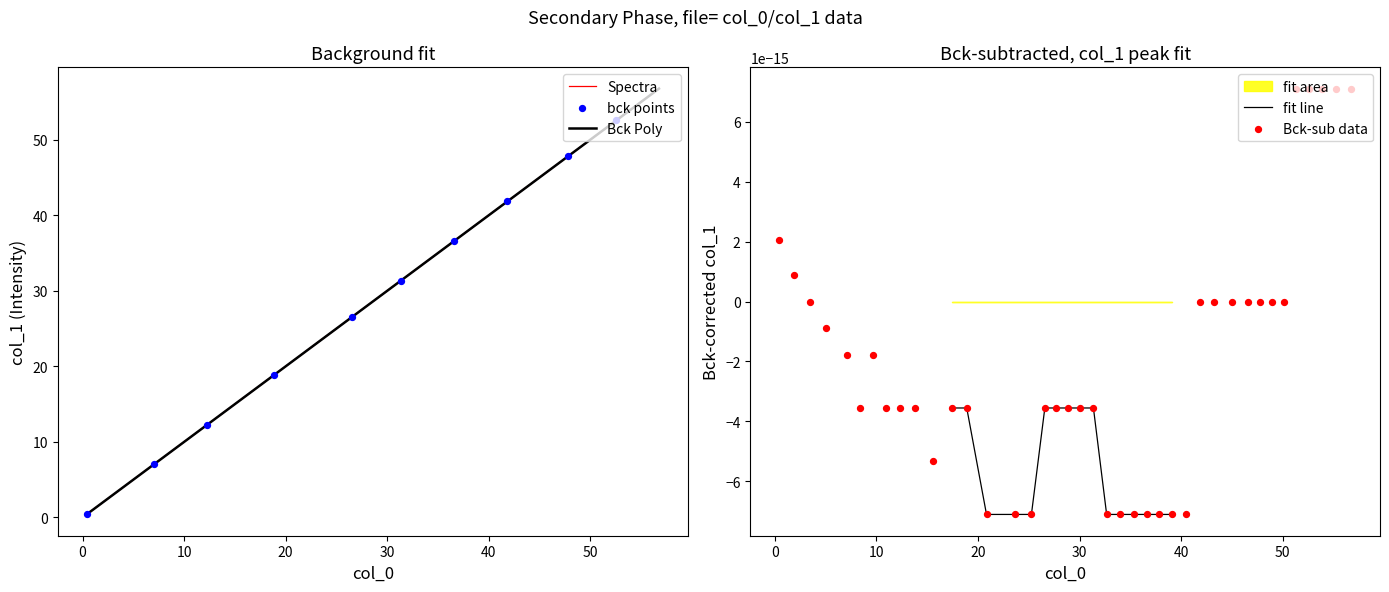

What is the total value across all series at 10?

6.9